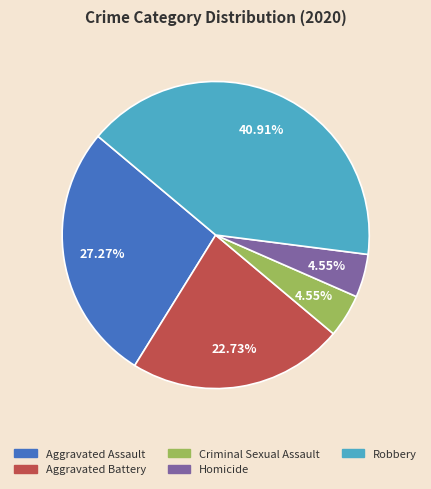

Between Criminal Sexual Assault and Aggravated Battery, which is larger?

Aggravated Battery